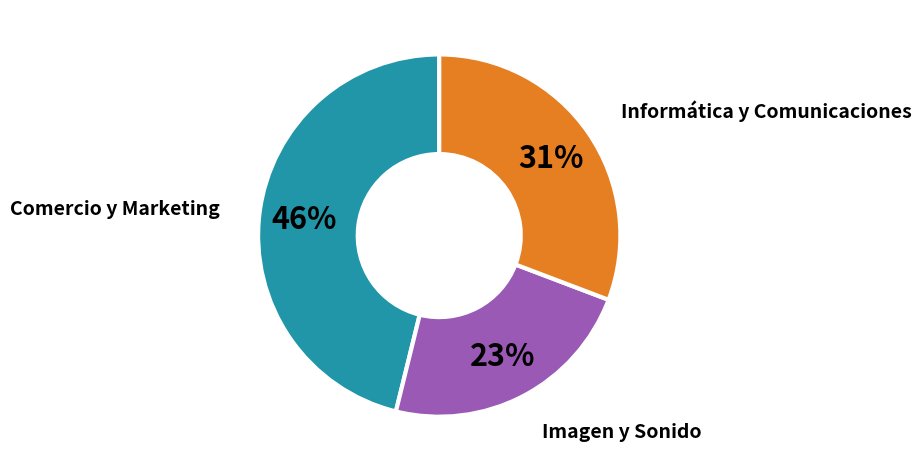

Does any single category account for the majority?

No